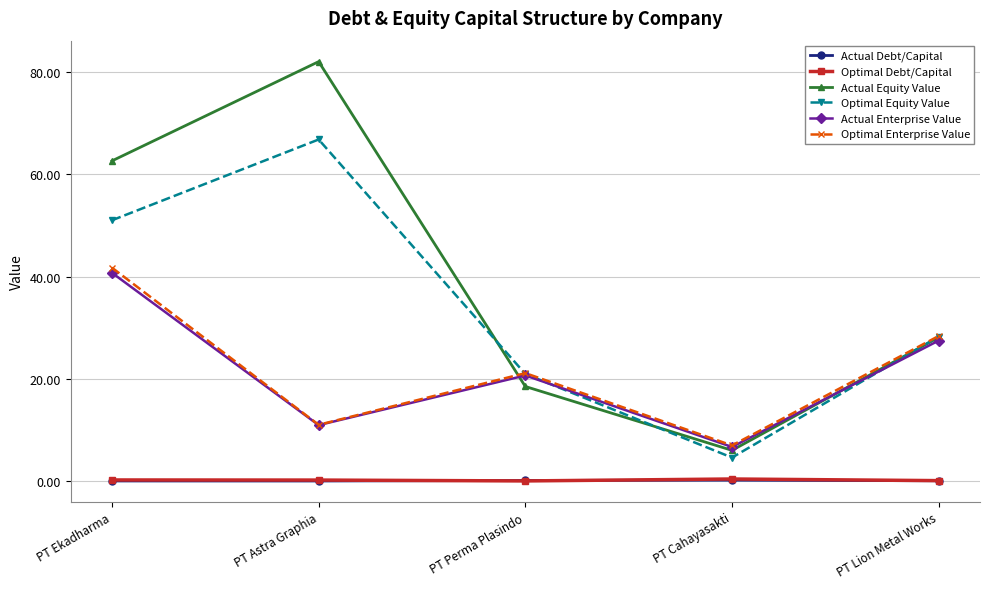

What is the total value across all series at PT Lion Metal Works?

112.4